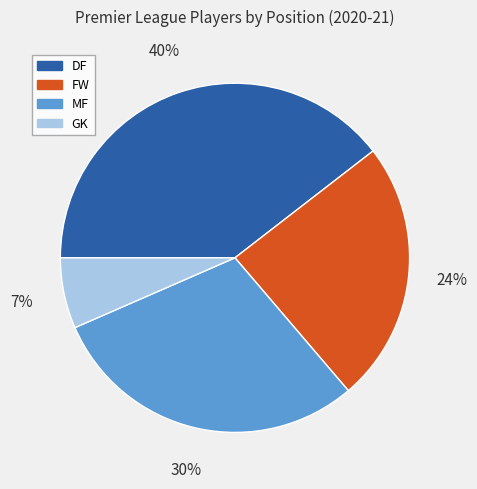

What percentage is the FW slice, to the nearest percent?

24%